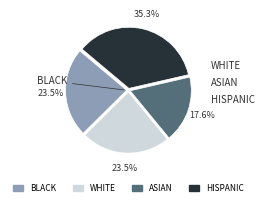

Is there any slice that represents more than half of the pie?

No